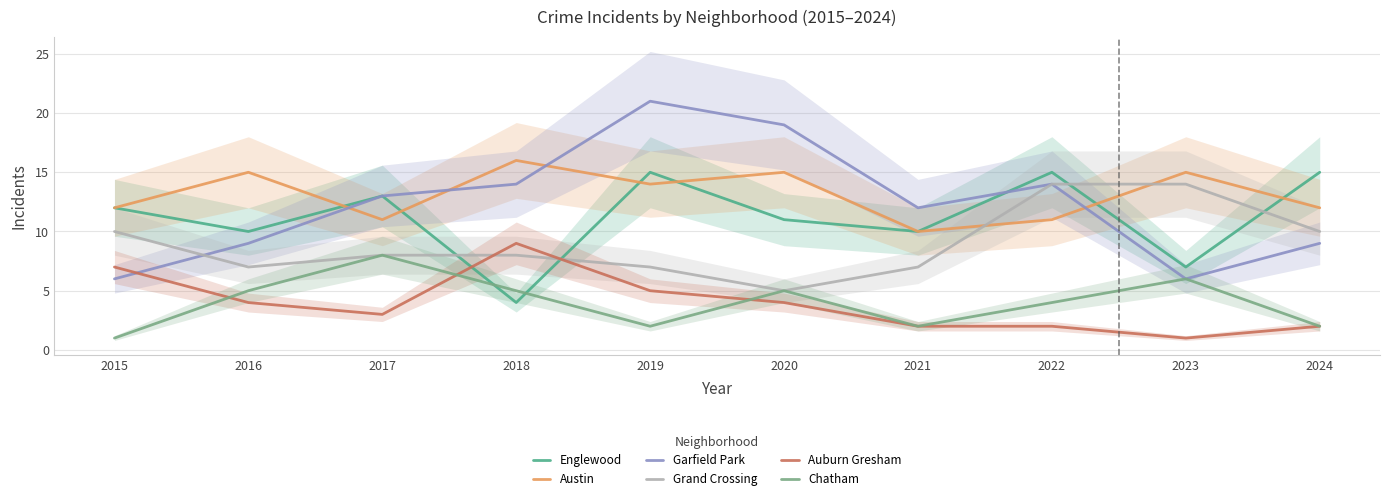

What is the approximate value of Englewood at 2015, to the nearest 10?

10